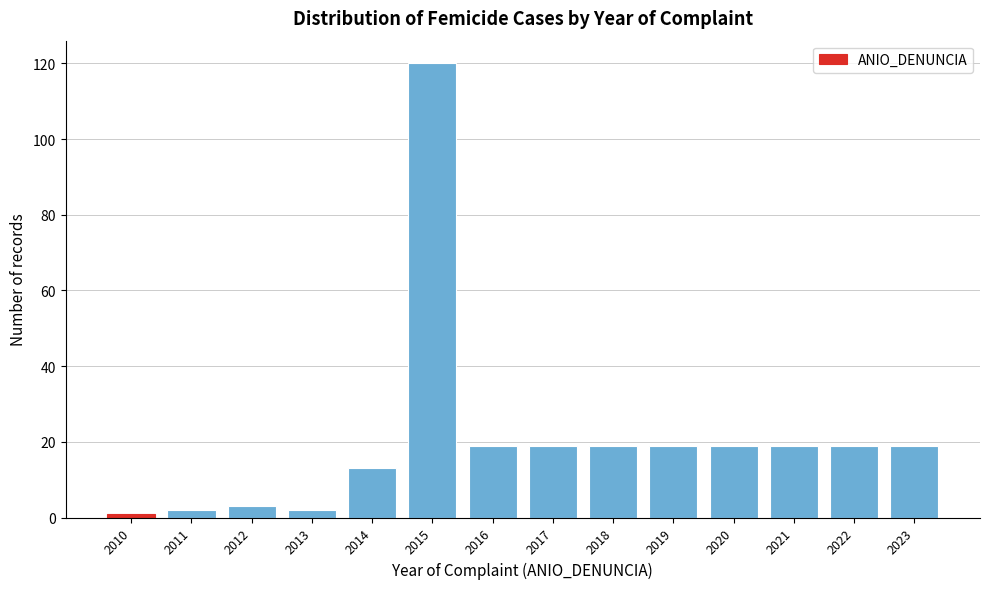

Reading left to right, list all the values displayed in this chart.

1	2	3	2	13	120	19	19	19	19	19	19	19	19